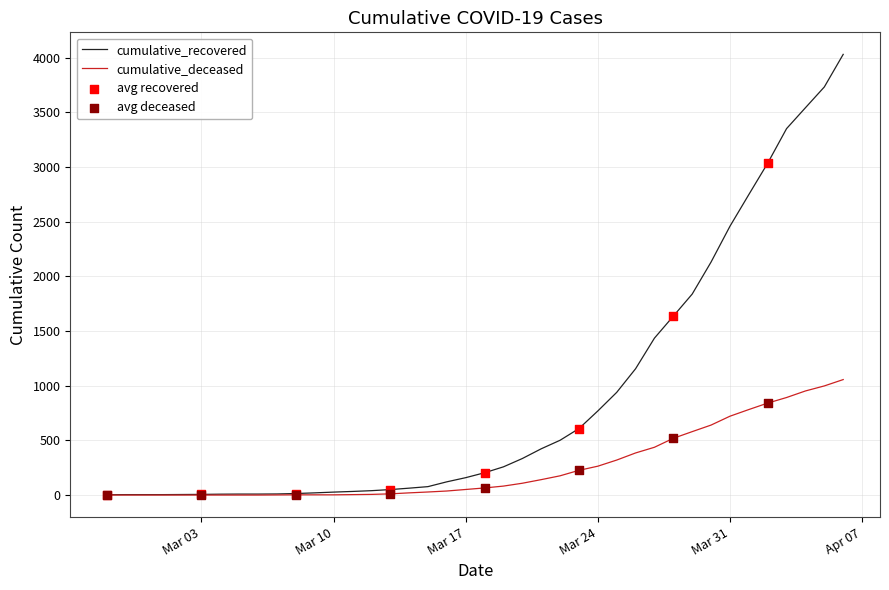

Which series has the largest total across all categories?

cumulative_recovered